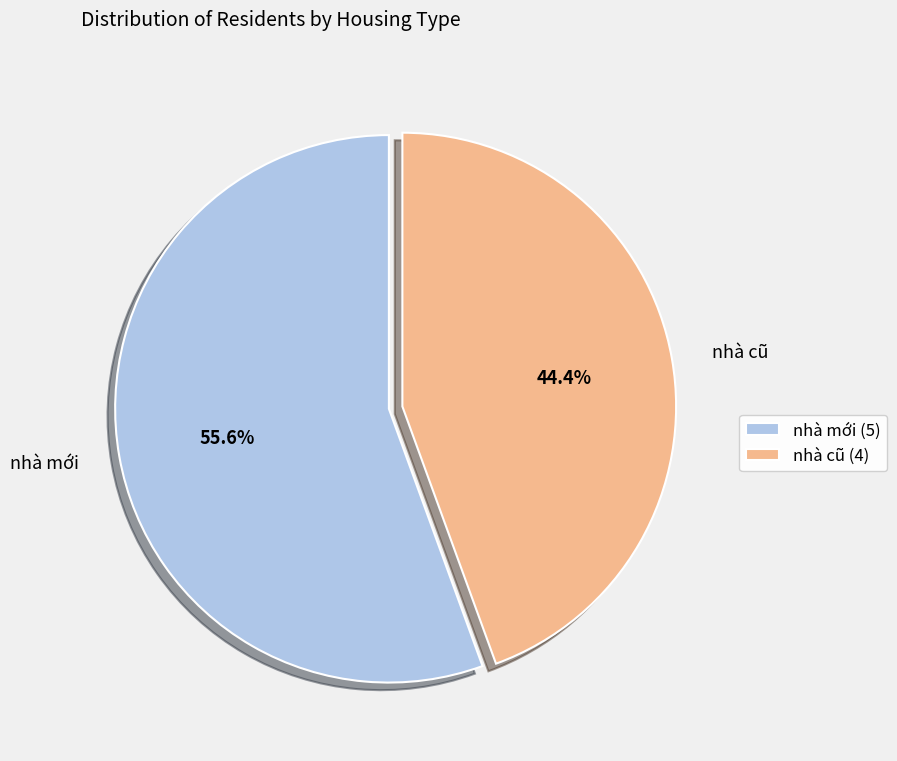

Approximately how many times larger is the value at nhà mới compared to nhà cũ?

1.3